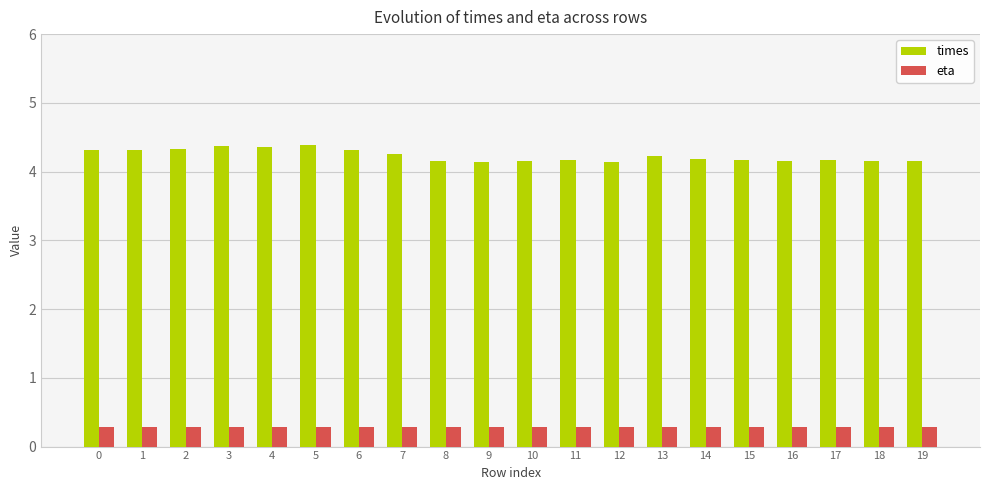

Rank the series at 1 from lowest to highest value.

eta, times